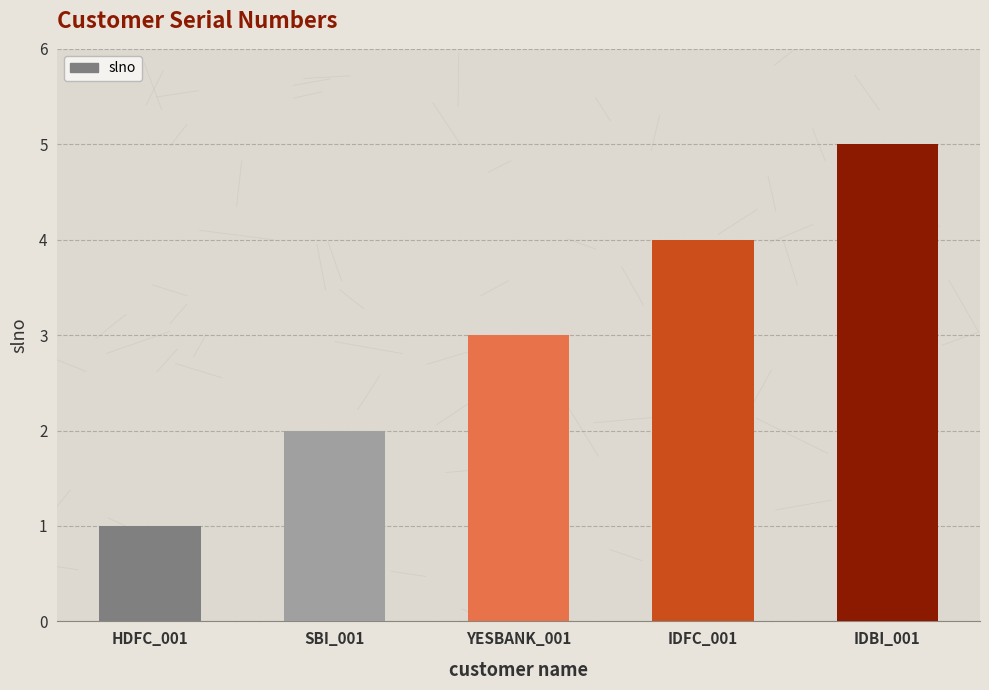

The value at IDBI_001 is 1. True or false?

False